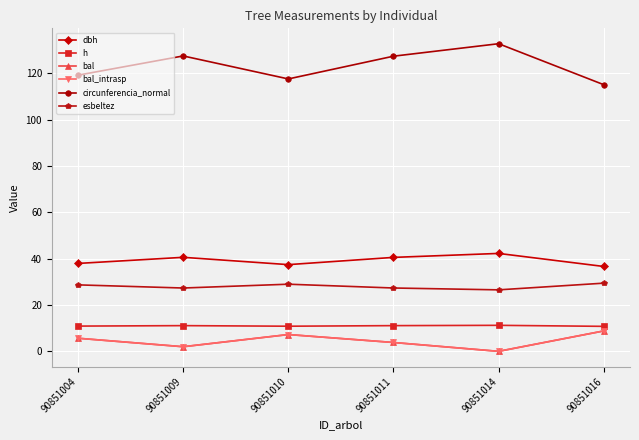

Does the chart have visible grid lines?

Yes